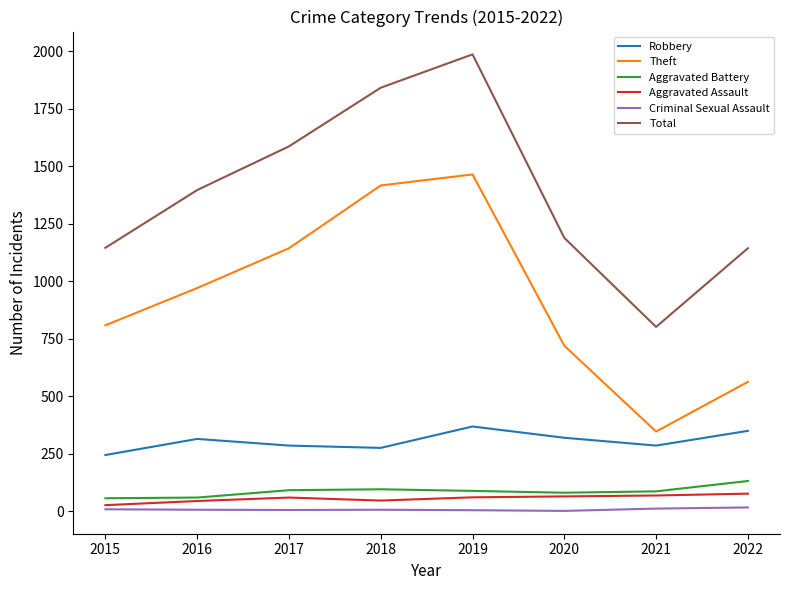

Which category has the highest value across all series?

2019